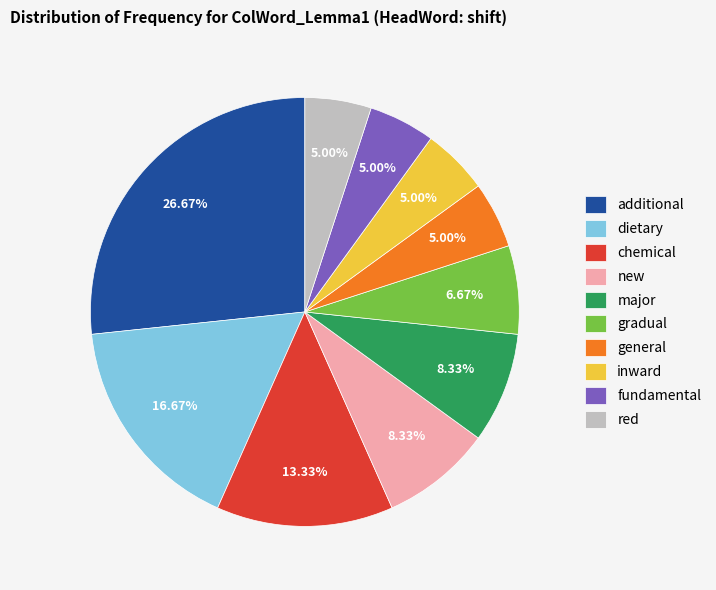

To the nearest percent, what percentage of the pie is chemical?

13%